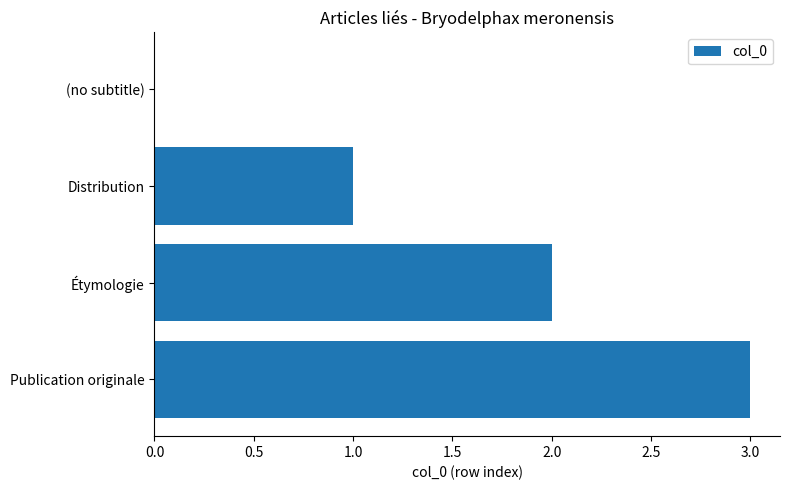

What is the maximum value shown in the chart?

3